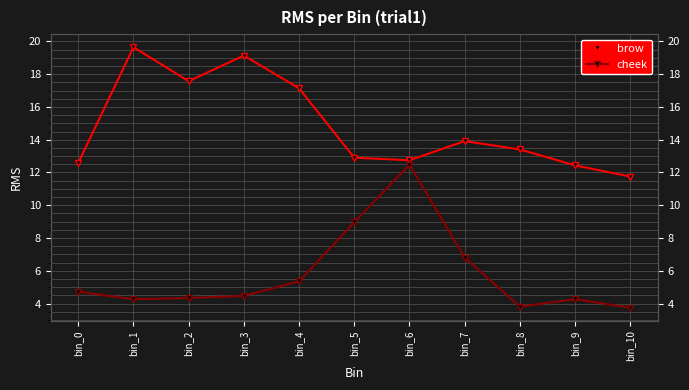

Where is the first local maximum for cheek?

bin_6